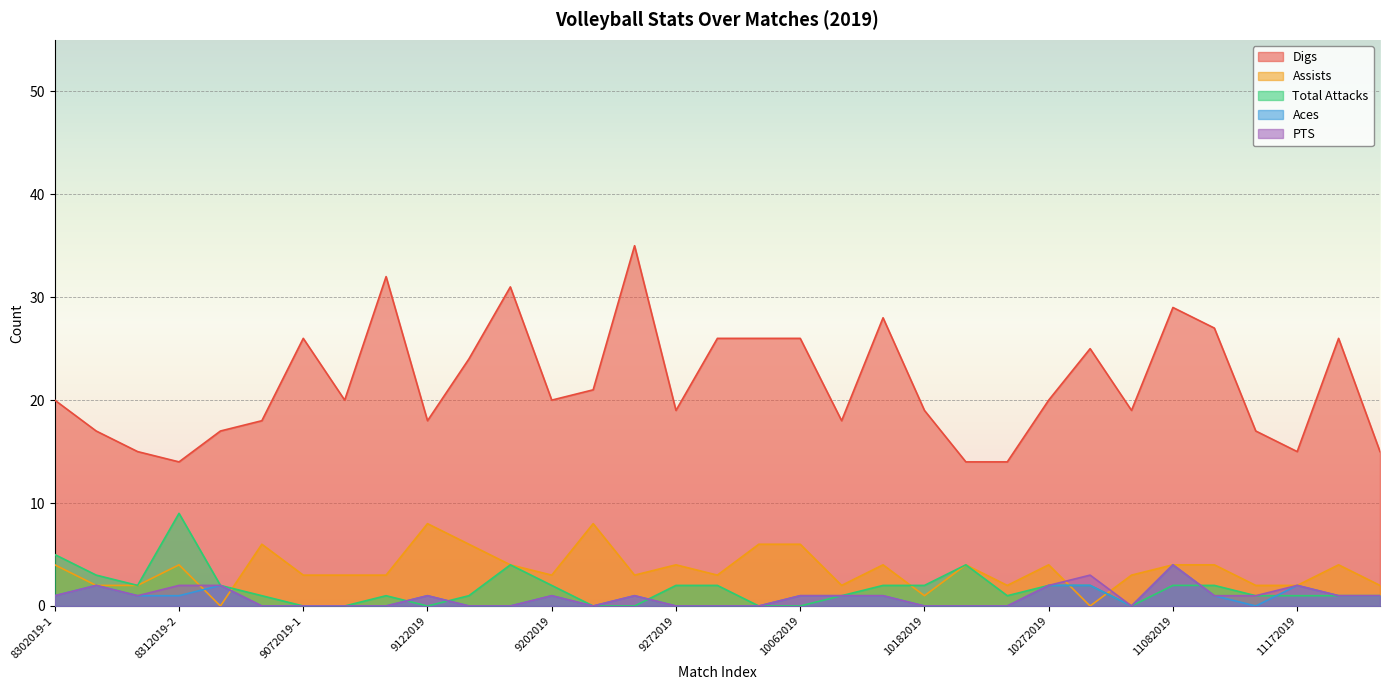

At which category is the sum across all series the highest?

11082019